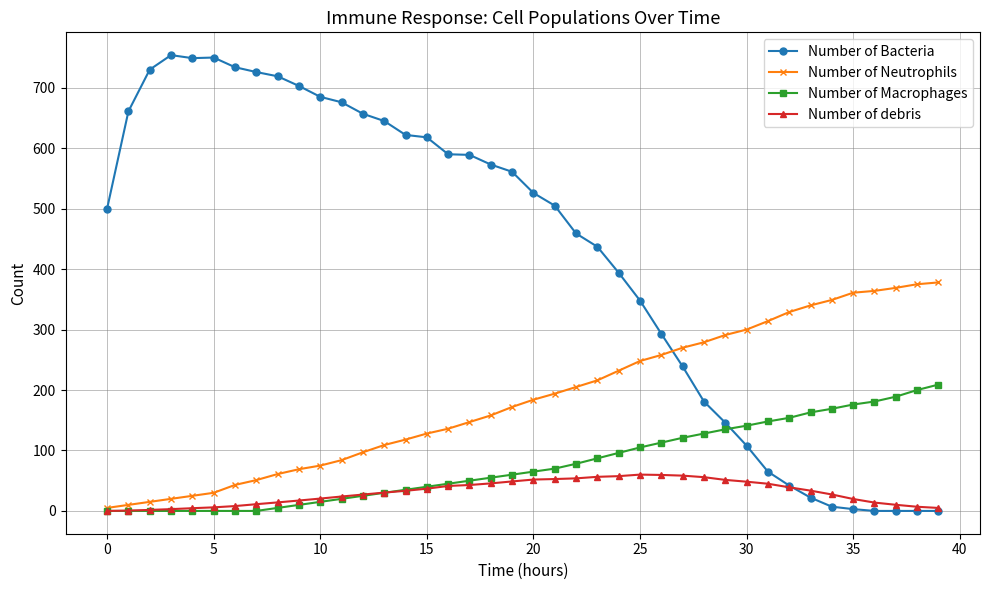

Which series ends up on top after the final intersection of Number of Bacteria and Number of Neutrophils?

Number of Neutrophils